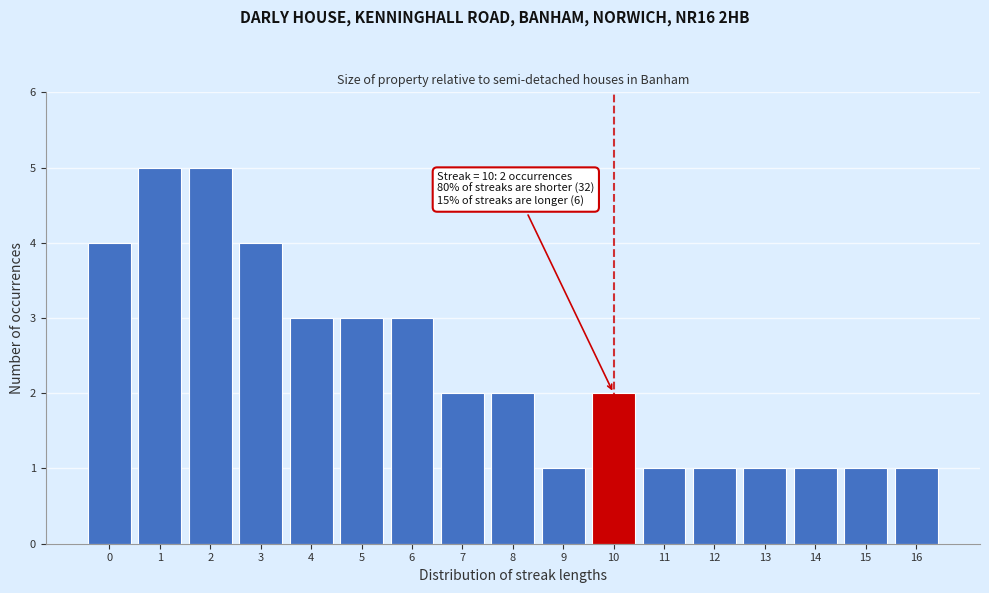

Reading right to left, transcribe all the data shown in this chart.

16=1	15=1	14=1	13=1	12=1	11=1	10=2	9=1	8=2	7=2	6=3	5=3	4=3	3=4	2=5	1=5	0=4